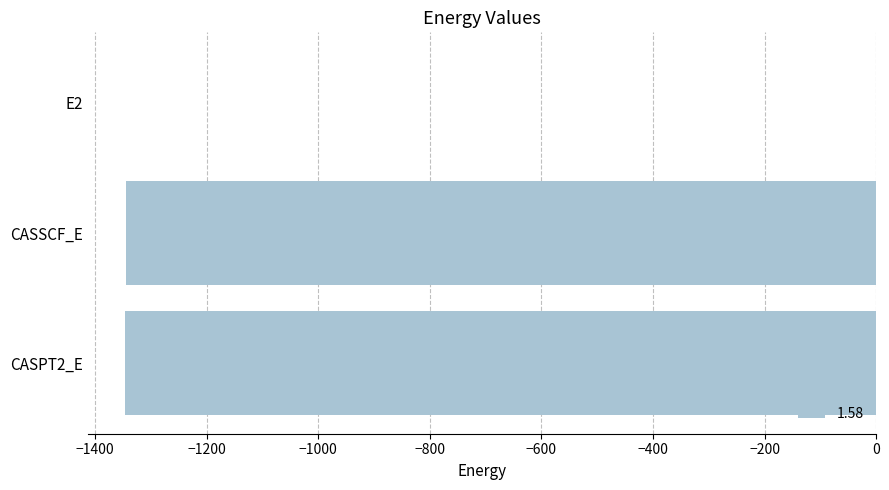

Where is the data nearest to the value -673?

CASSCF_E